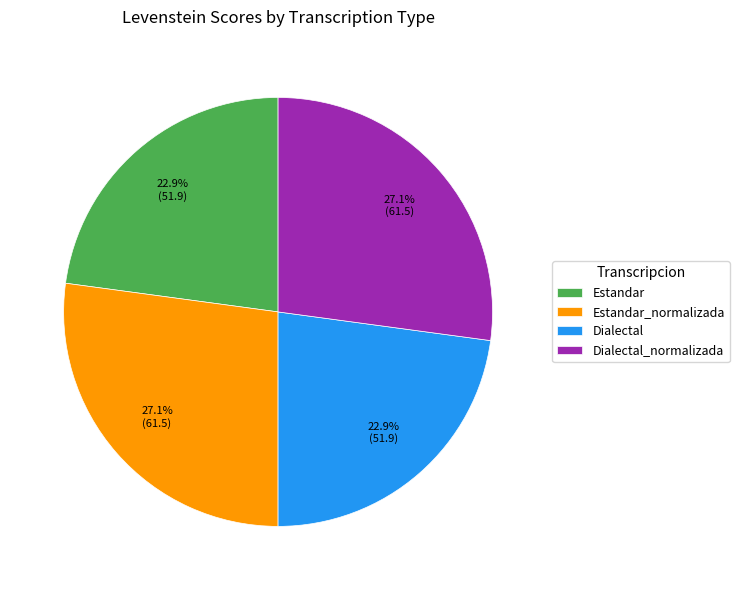

Is there a majority slice in this chart?

No